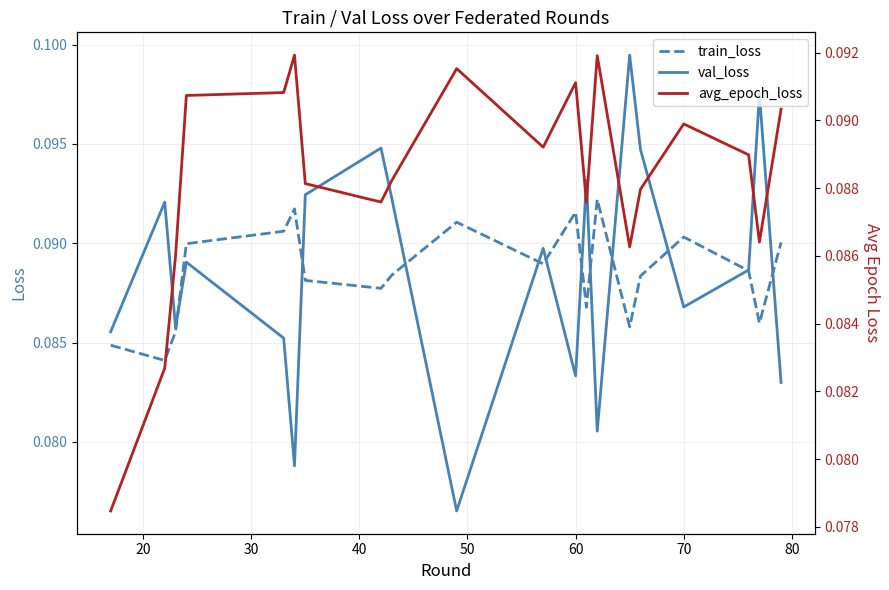

How many times do avg_epoch_loss and val_loss cross each other?

11